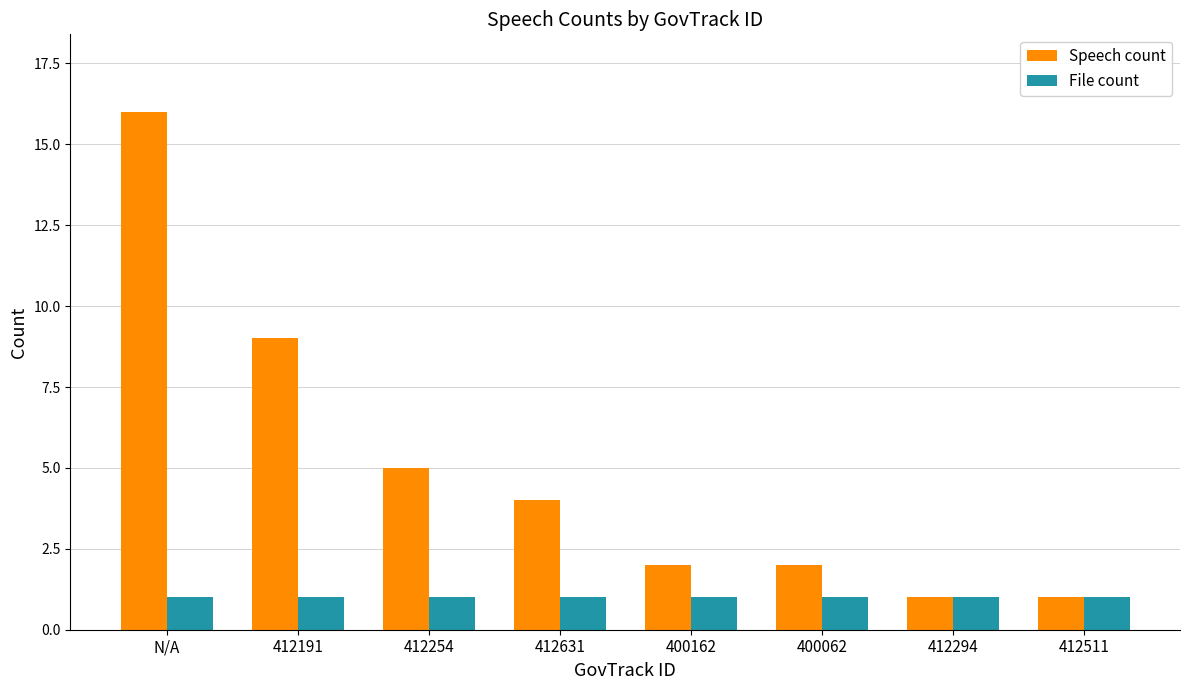

At which label does Speech count first exceed 4?

N/A